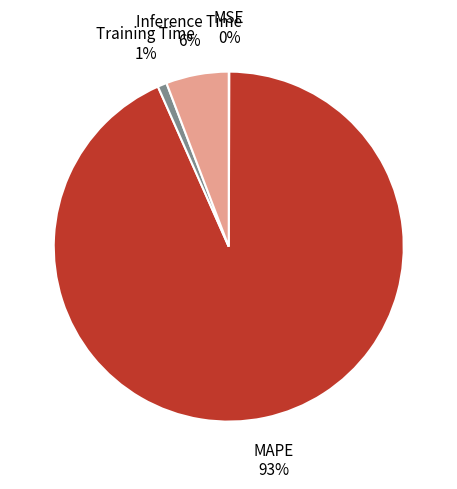

To the nearest percent, what portion does MAPE represent?

93%